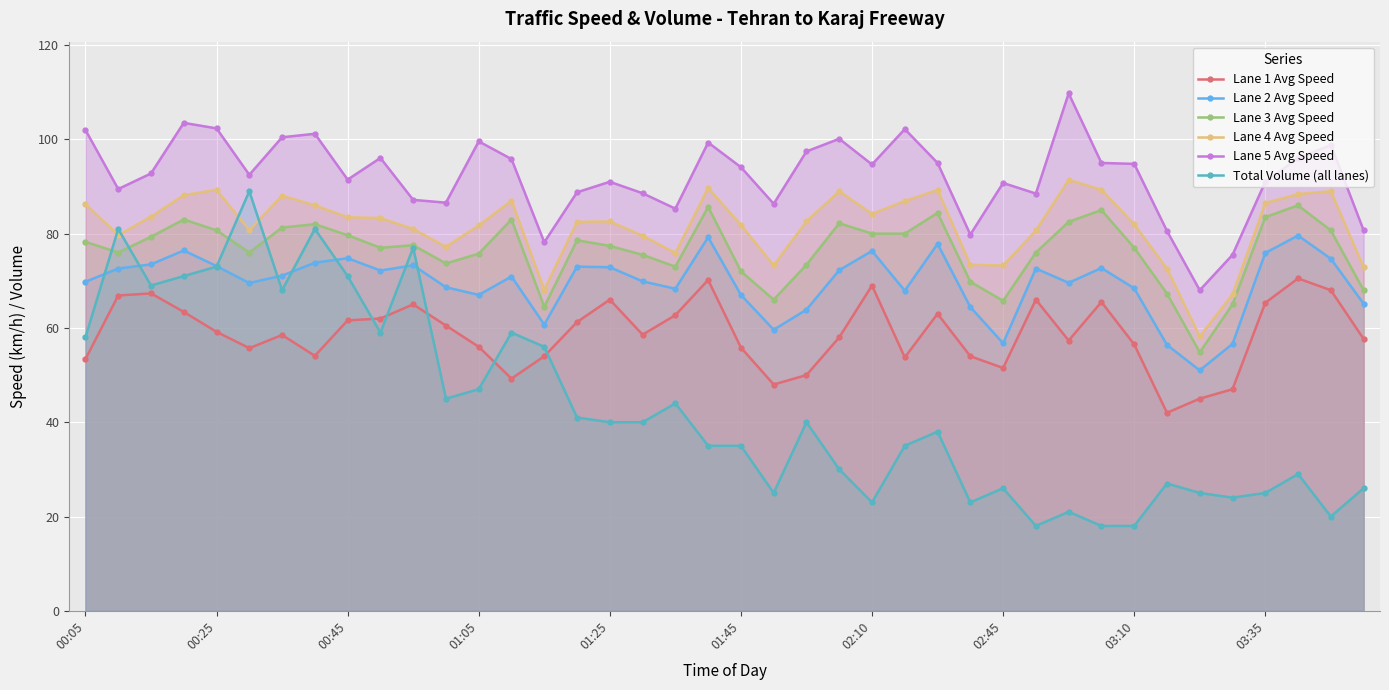

The Lane 1 Avg Speed series shows 74.6 at 01:05. True or false?

False